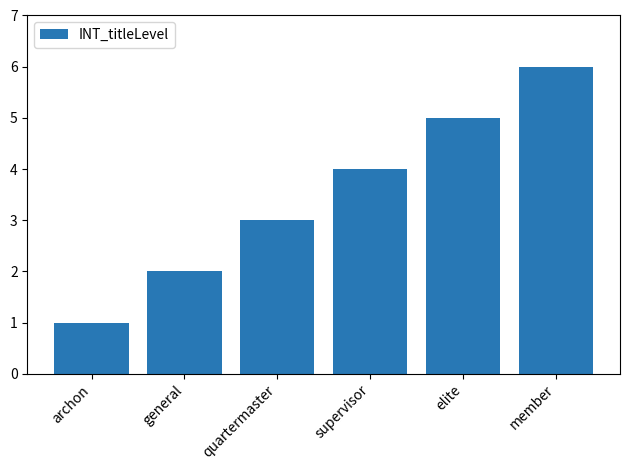

Read the value at quartermaster.

3